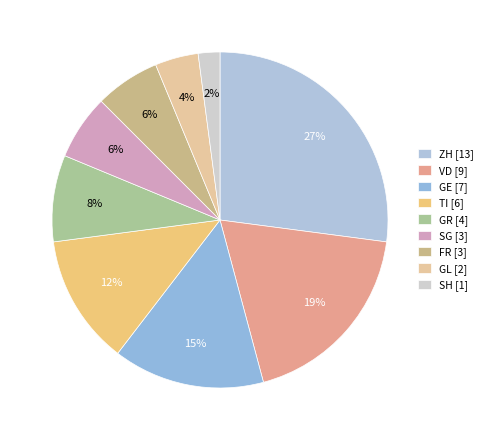

How many segments does this pie chart have?

9